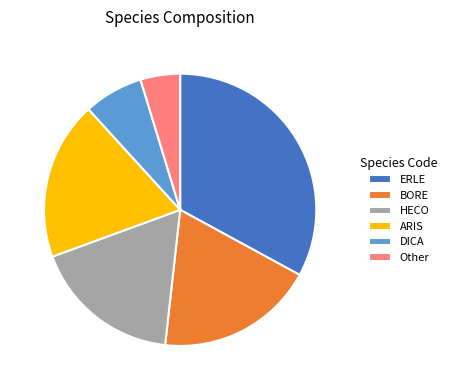

Which has a higher value, Other or ARIS?

ARIS